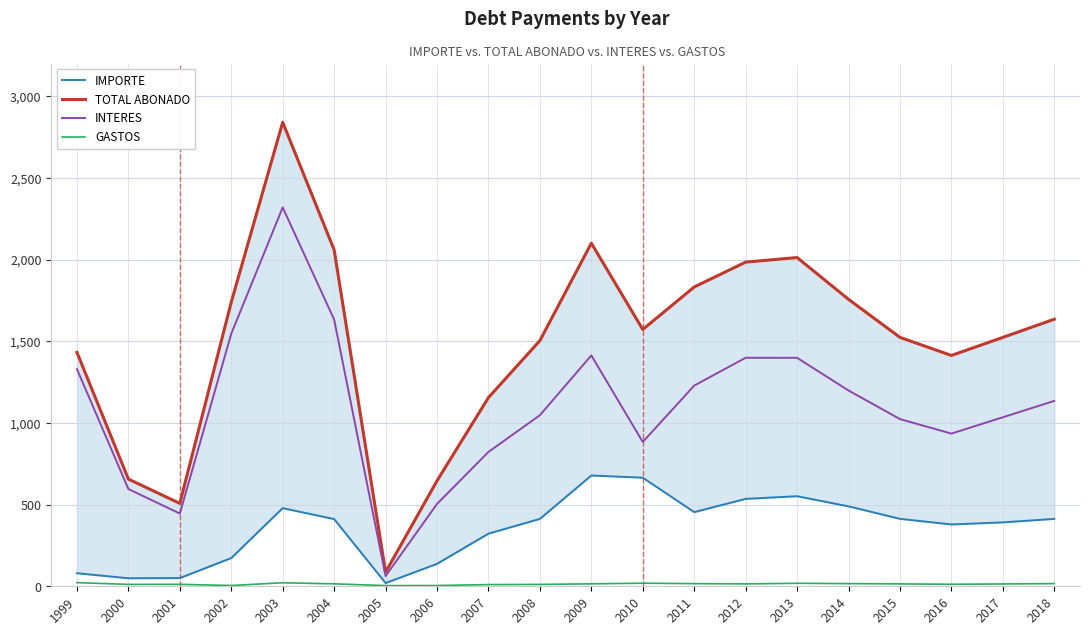

Reading left to right, extract all data points from this chart.

IMPORTE: 1999=80.0	2000=49.1	2001=50.2	2002=172.9	2003=478.4	2004=411.4	2005=19.8	2006=137.4	2007=322.2	2008=412.5	2009=678.2	2010=664.8	2011=454.0	2012=535.0	2013=551.4	2014=489.2	2015=412.9	2016=378.4	2017=391.2	2018=412.6
TOTAL ABONADO: 1999=1431.9	2000=656.3	2001=507.3	2002=1739.5	2003=2840.3	2004=2059.2	2005=86.5	2006=646.1	2007=1155.1	2008=1503.9	2009=2100.3	2010=1572.0	2011=1832.0	2012=1984.2	2013=2012.3	2014=1756.4	2015=1523.7	2016=1412.9	2017=1523.5	2018=1634.8
INTERES: 1999=1329.5	2000=595.6	2001=445.1	2002=1545.9	2003=2318.9	2004=1633.0	2005=62.5	2006=504.0	2007=822.4	2008=1047.2	2009=1413.1	2010=883.3	2011=1228.4	2012=1398.8	2013=1398.4	2014=1198.3	2015=1023.6	2016=934.6	2017=1034.6	2018=1134.8
GASTOS: 1999=22.4	2000=11.6	2001=12.0	2002=4.8	2003=21.5	2004=15.0	2005=4.2	2006=4.7	2007=10.4	2008=11.4	2009=15.0	2010=18.8	2011=16.2	2012=14.6	2013=18.3	2014=16.2	2015=14.6	2016=12.3	2017=14.2	2018=16.4